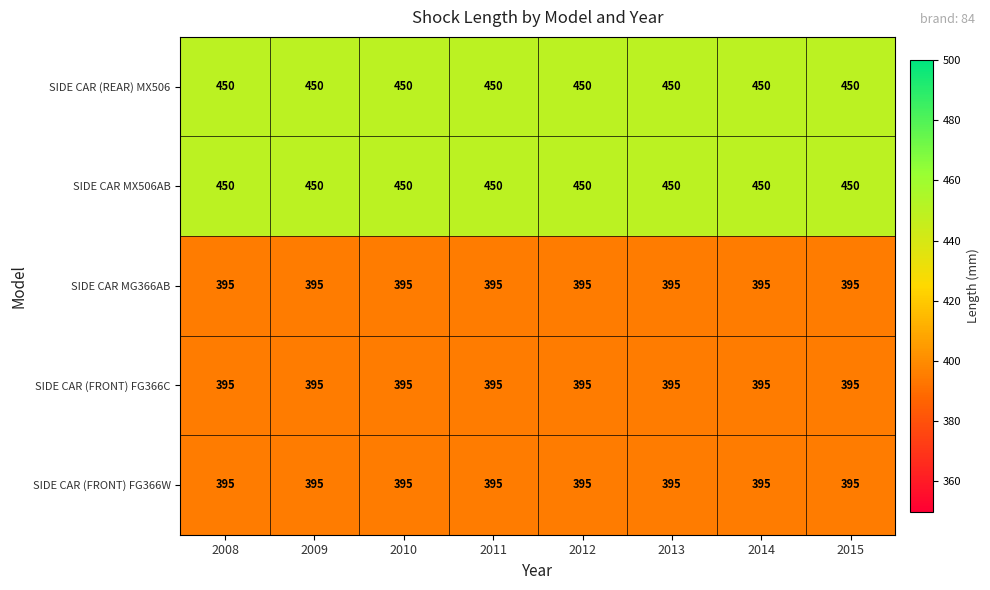

What is the maximum value shown in the chart?

450